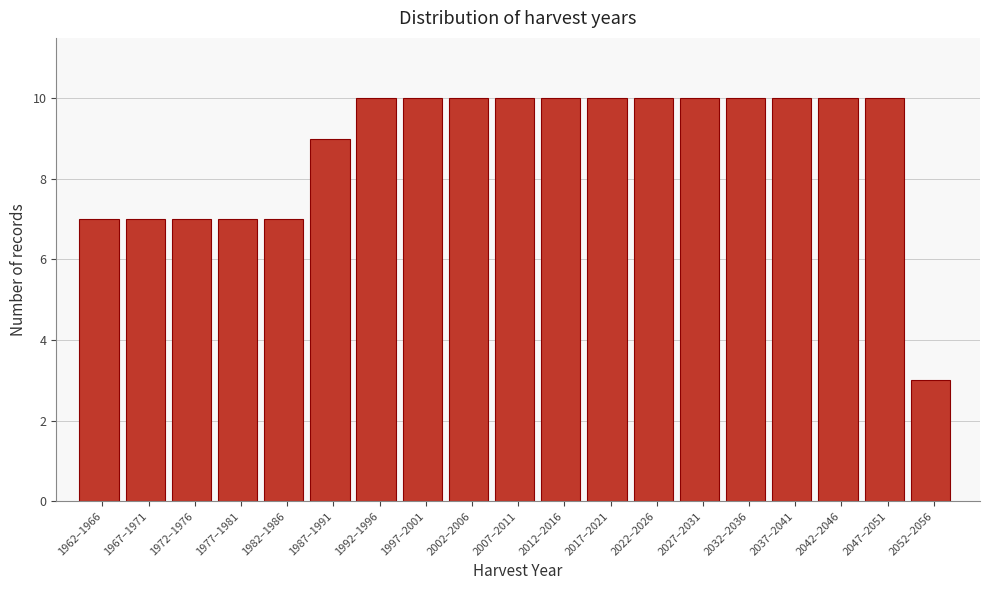

Reading right to left, what are all the values shown in this chart?

3	10	10	10	10	10	10	10	10	10	10	10	10	9	7	7	7	7	7